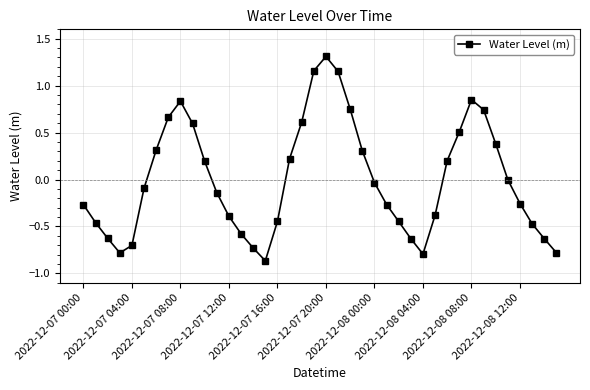

What is the value of the 11th point from the left?

0.2